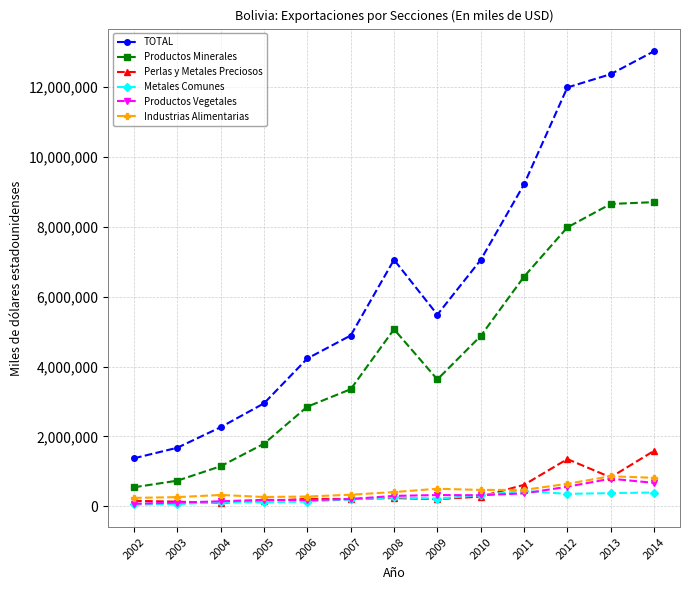

What are all the series names shown in the legend?

TOTAL, Productos Minerales, Perlas y Metales Preciosos, Metales Comunes, Productos Vegetales, Industrias Alimentarias